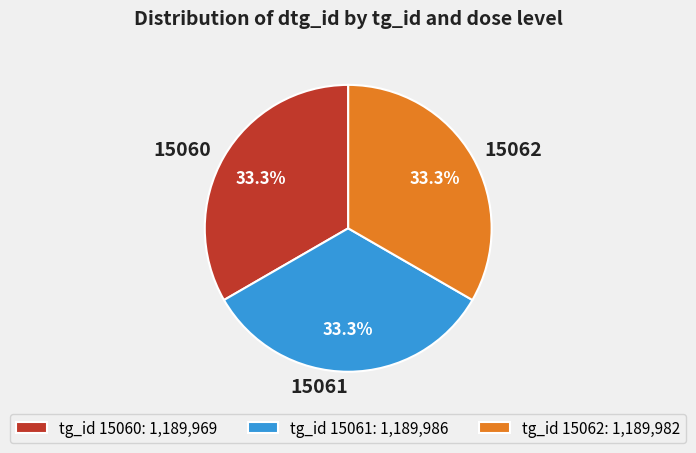

What is the ratio of the value at 15061 to the value at 15062?

1.0